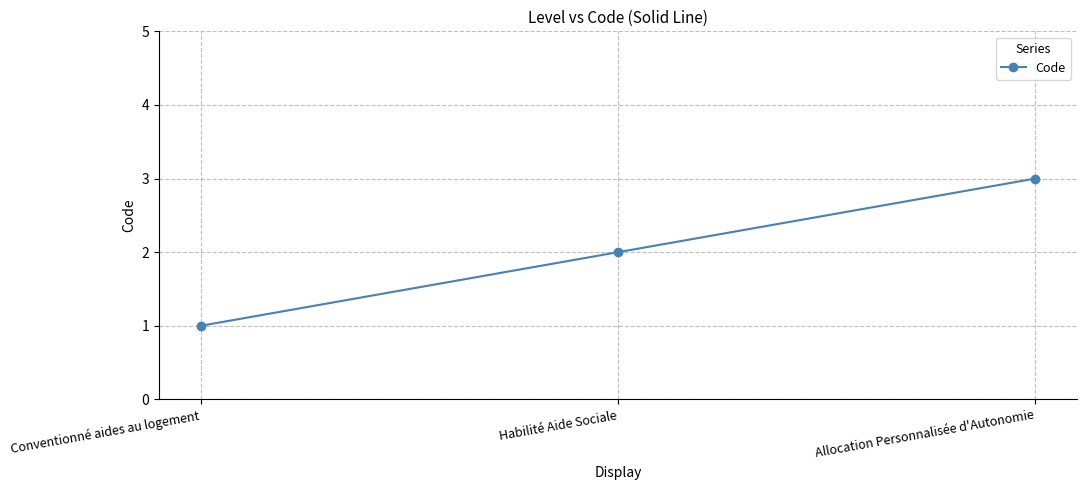

Where is the data nearest to the value 2?

Habilité Aide Sociale